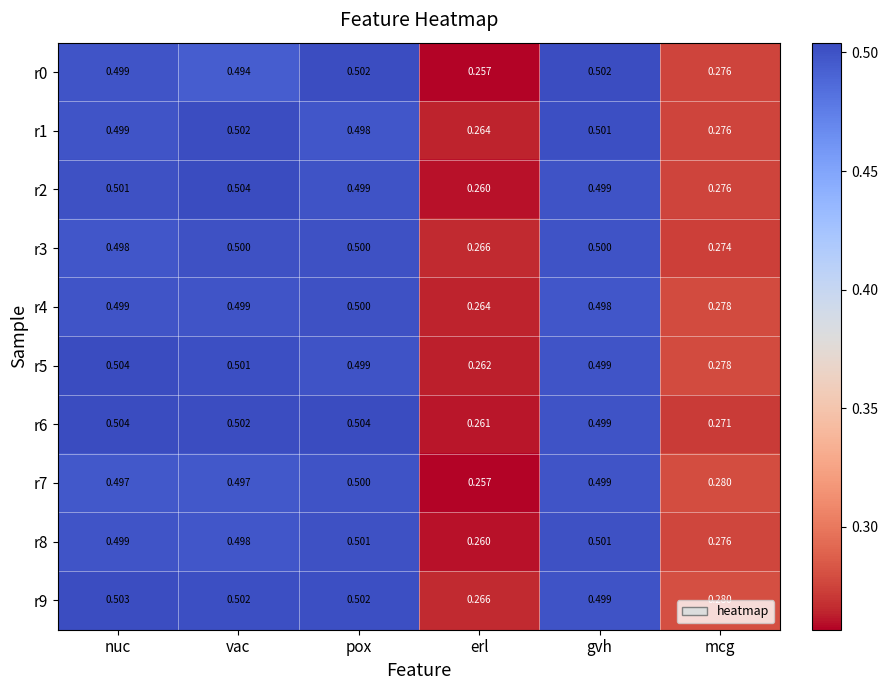

Is the value of r1 at erl greater than the value of r7 at gvh?

No